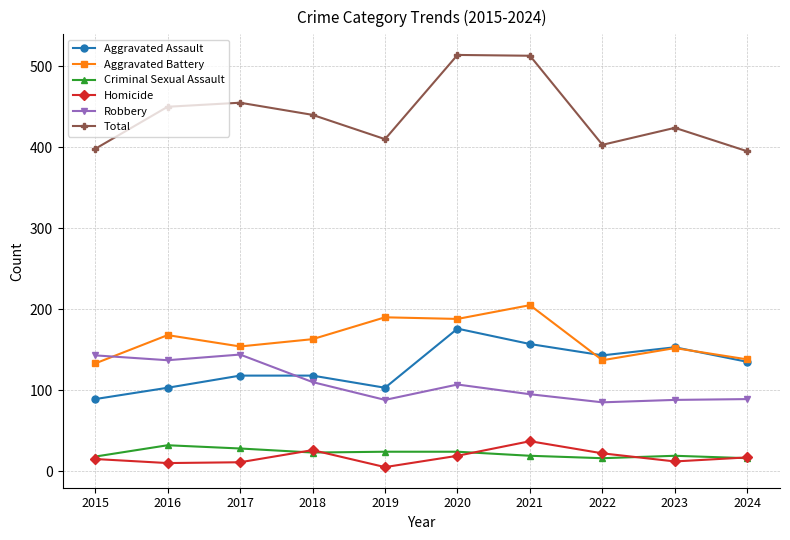

List the series in order of their peak value, highest first.

Total, Aggravated Battery, Aggravated Assault, Robbery, Homicide, Criminal Sexual Assault